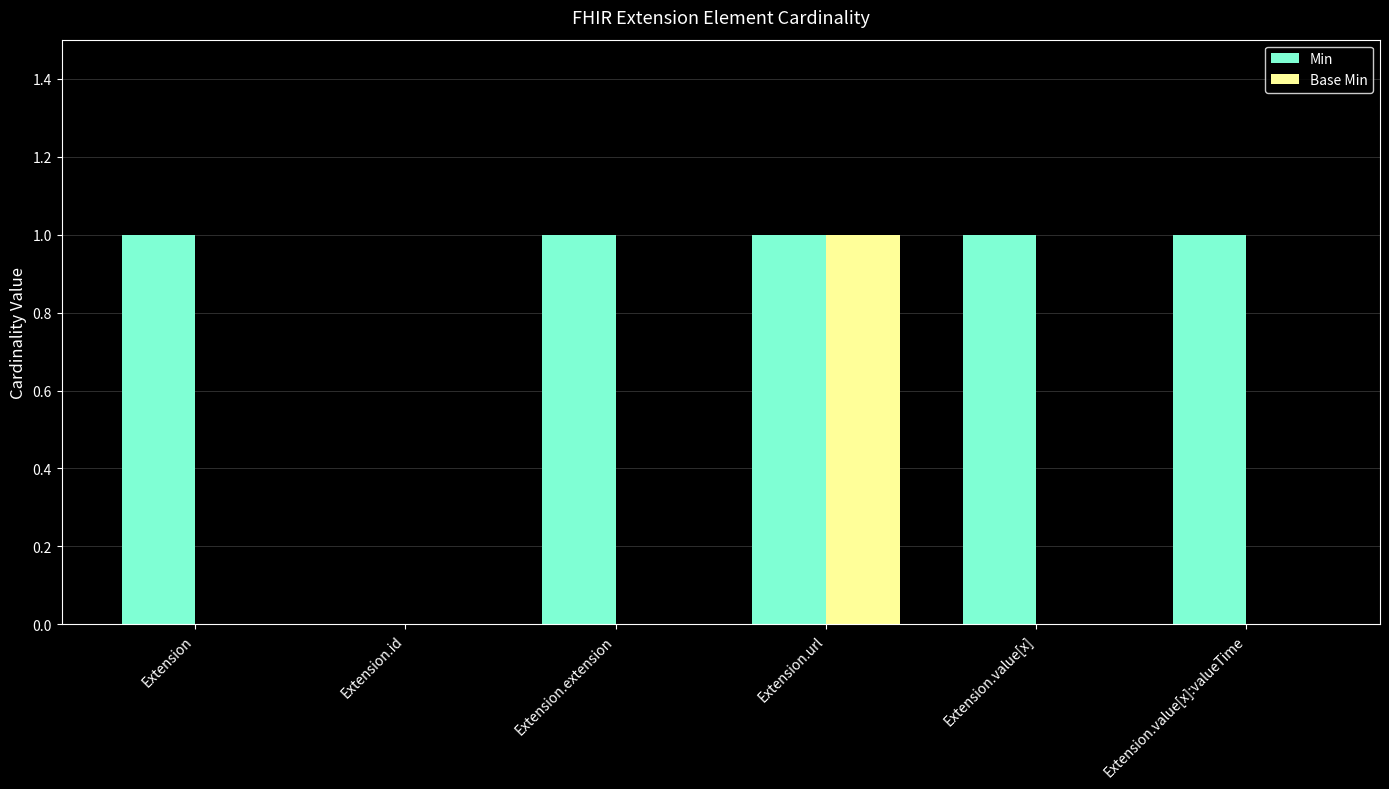

Which series changed the most between Extension.extension and Extension.url?

Base Min